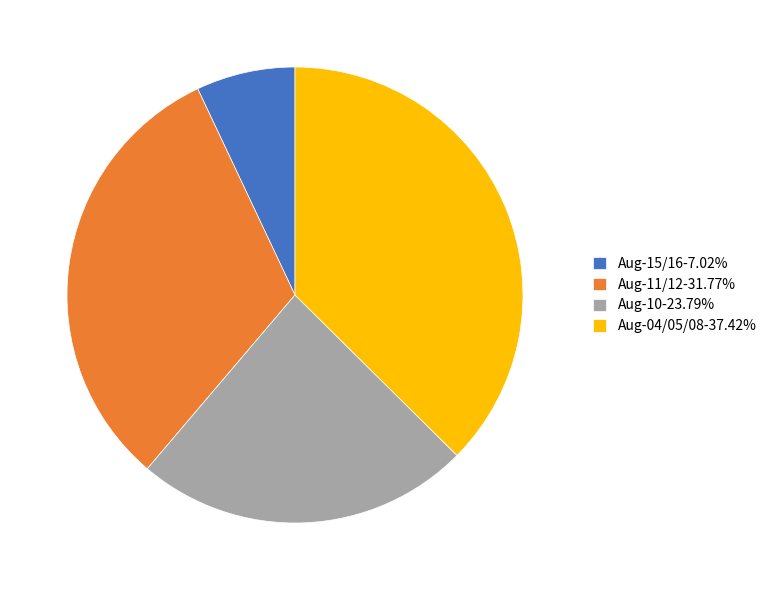

Do Aug-11/12-31.77% and Aug-15/16-7.02% together represent more than half of the pie?

No